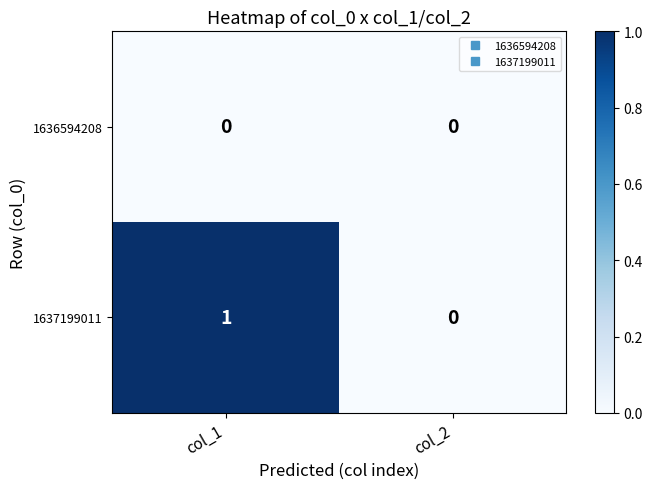

Which category has the highest value in the 1637199011 series?

col_1